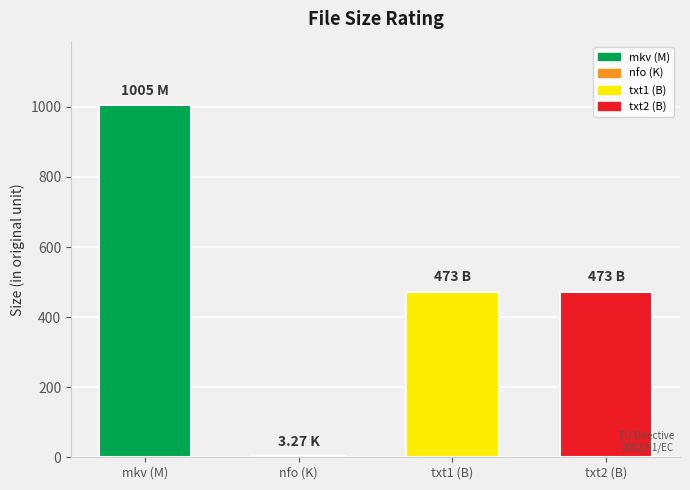

What is the sum of all values?

1954.3